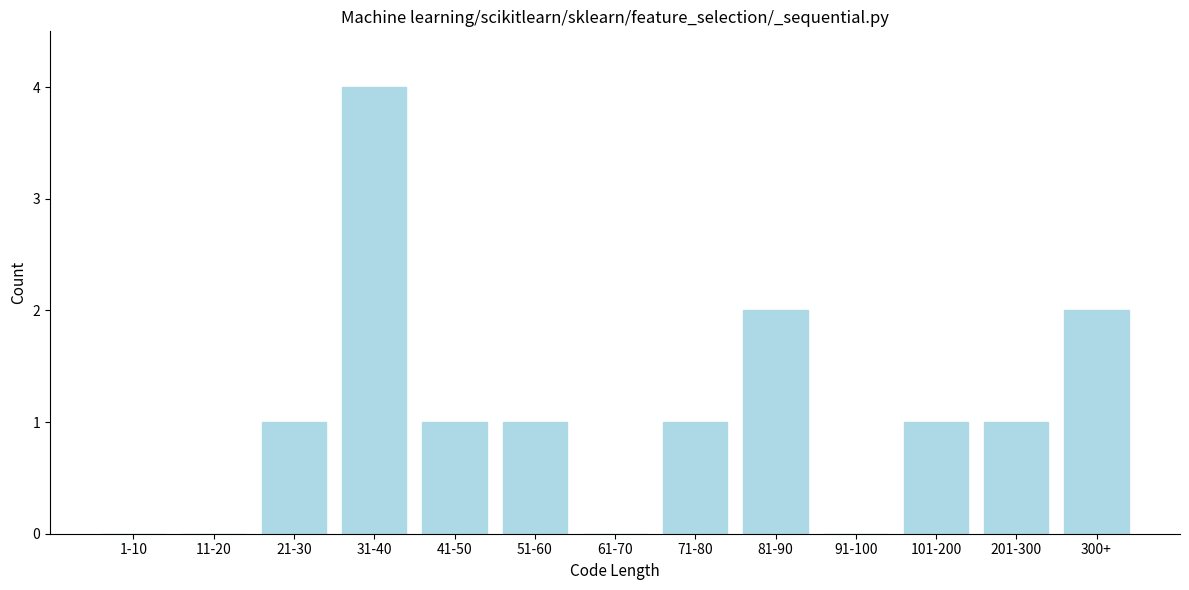

Reading right to left, what are all the values shown in this chart?

300+=2	201-300=1	101-200=1	91-100=0	81-90=2	71-80=1	61-70=0	51-60=1	41-50=1	31-40=4	21-30=1	11-20=0	1-10=0